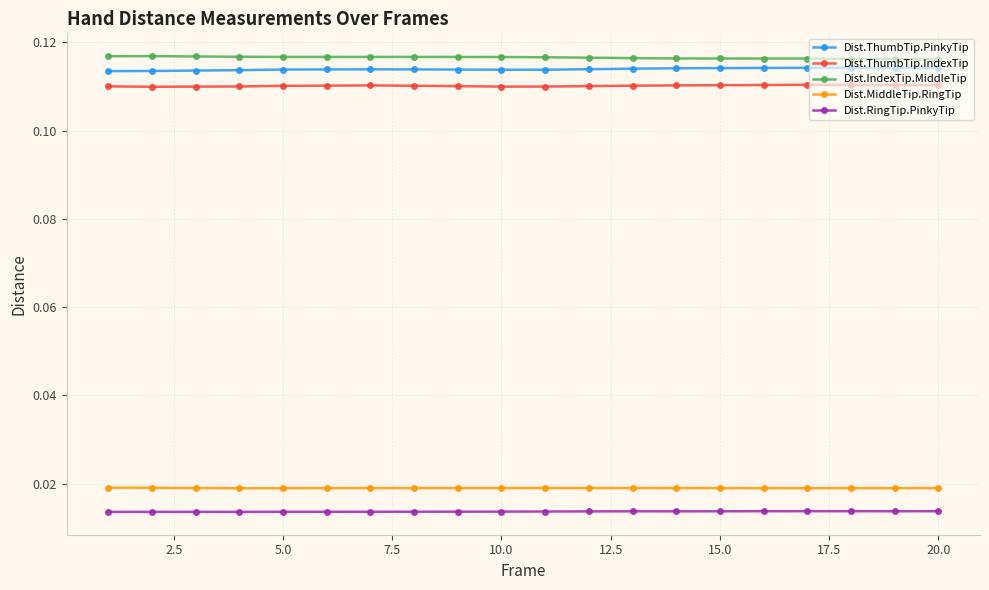

What are all the series names shown in the legend?

Dist.ThumbTip.PinkyTip, Dist.ThumbTip.IndexTip, Dist.IndexTip.MiddleTip, Dist.MiddleTip.RingTip, Dist.RingTip.PinkyTip